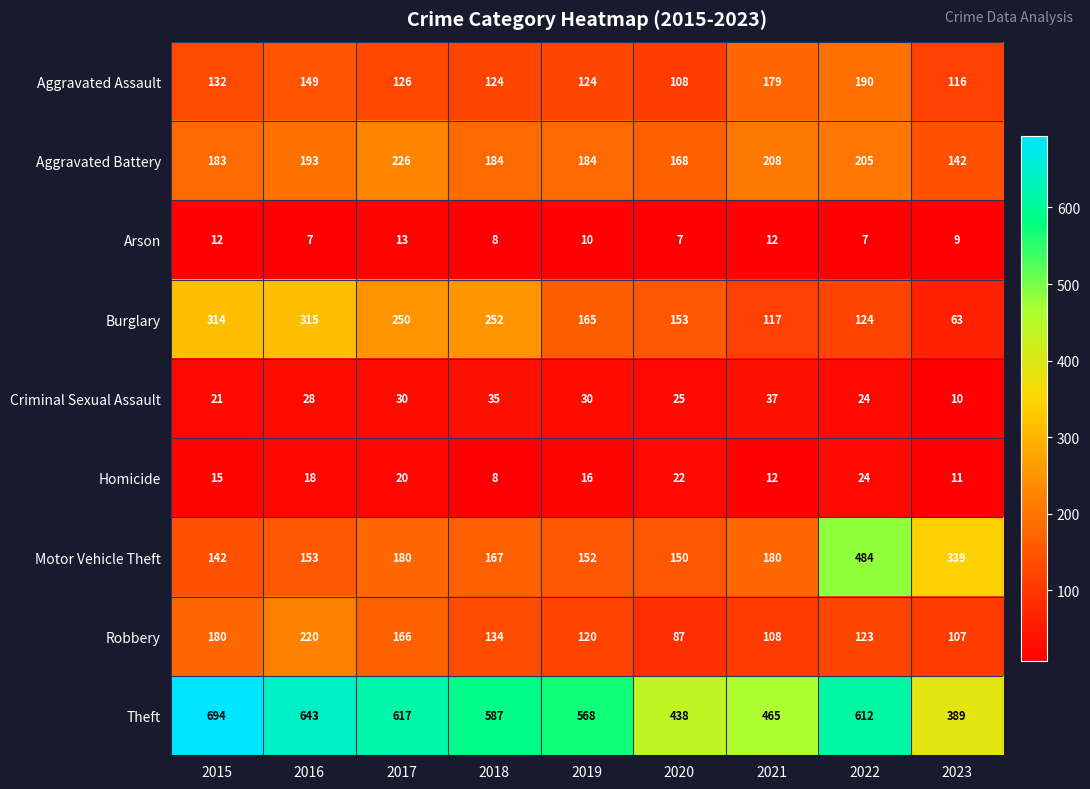

What is the approximate value of Aggravated Assault at 2019, to the nearest 10?

120